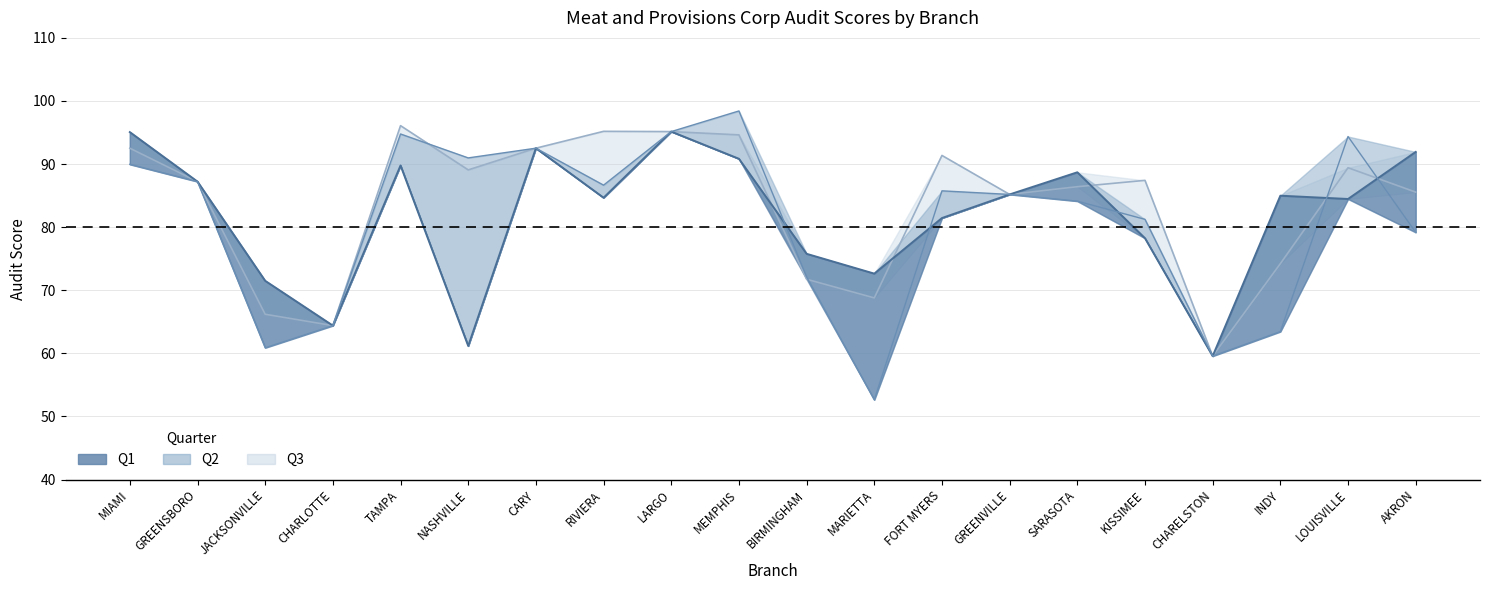

In Q1, how many points are higher than both neighbors (excluding endpoints)?

5